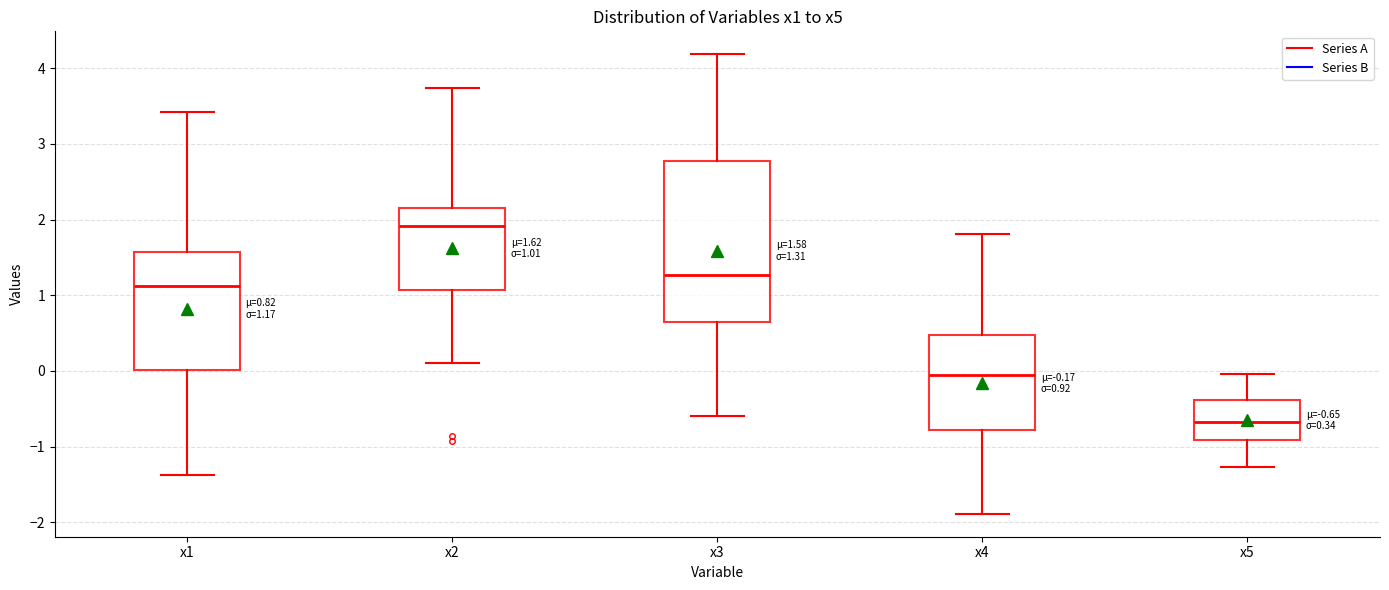

Comparing the boxes themselves (not the whiskers), which one is the tallest?

x3